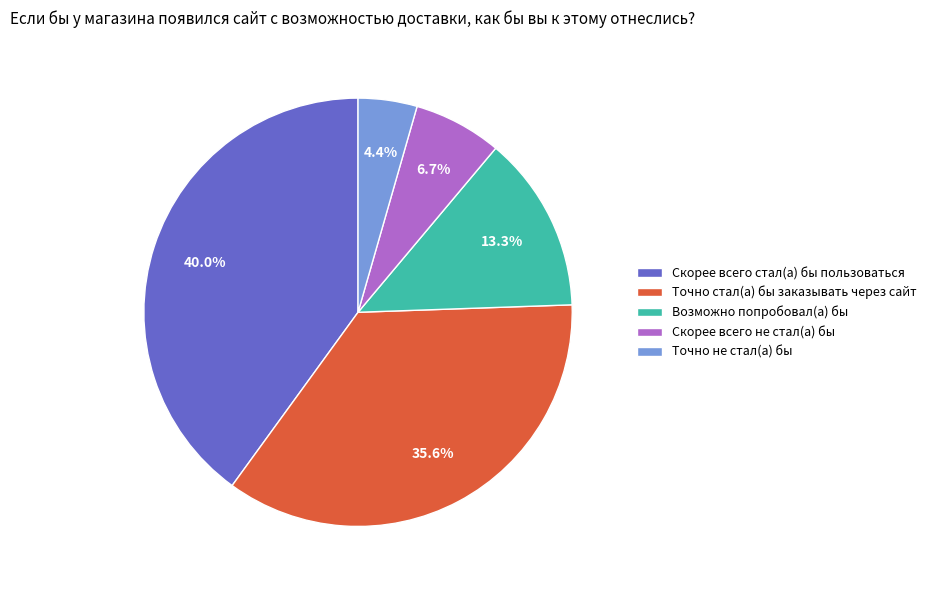

To the nearest percent, what percentage of the pie is Скорее всего не стал(а) бы?

7%